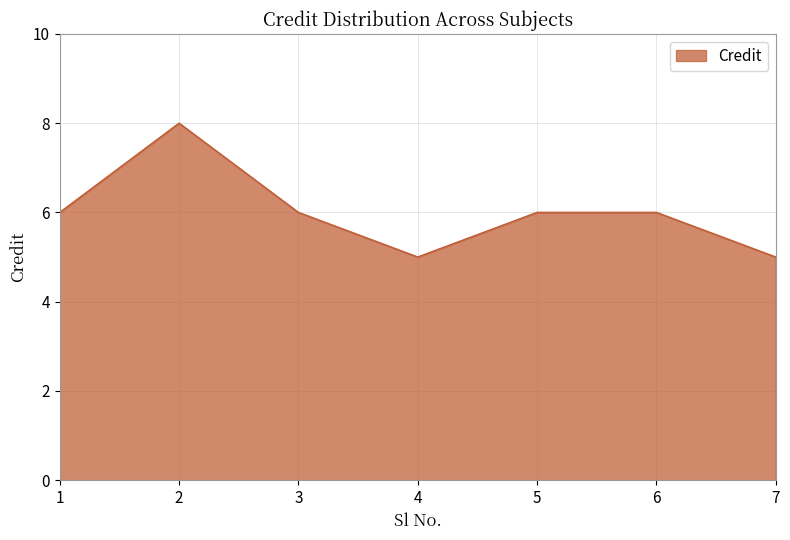

What is the sum of the values at 1 and 3?

12